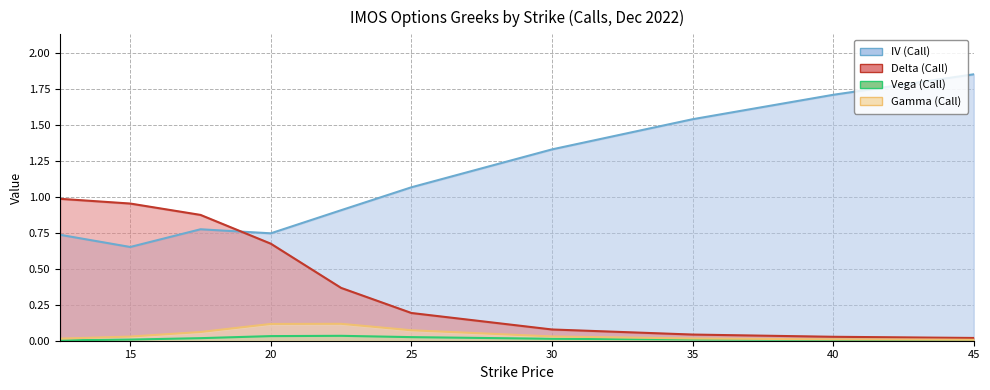

Which series has the largest total across all categories?

IV (Call)